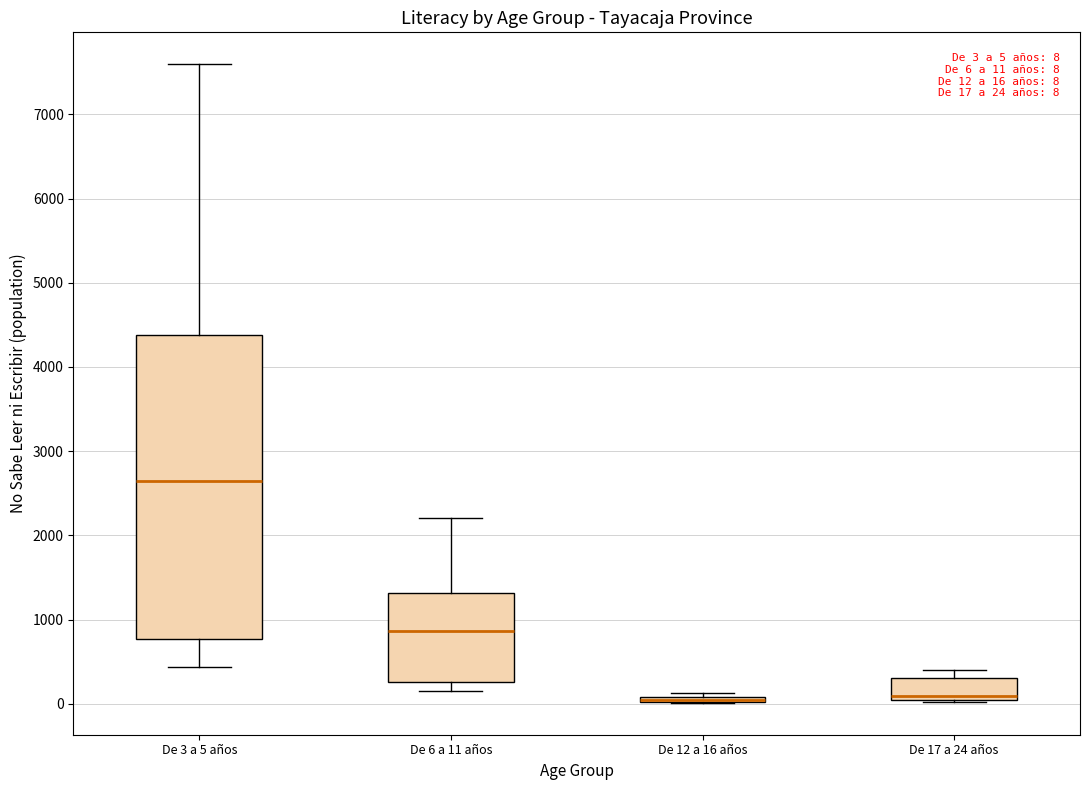

Which box is the tallest, from its lower edge to its upper edge?

De 3 a 5 años